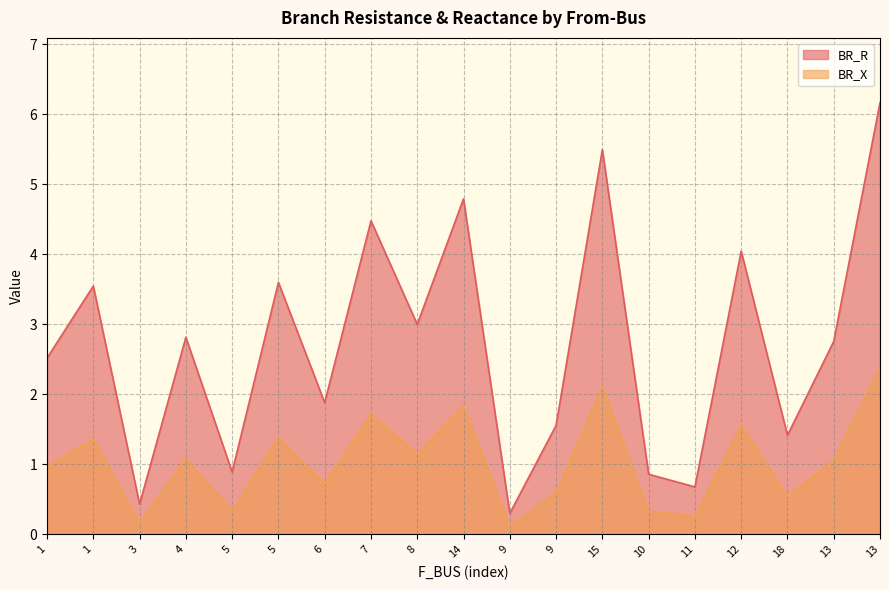

The BR_X series shows 0.2 at 3. True or false?

True